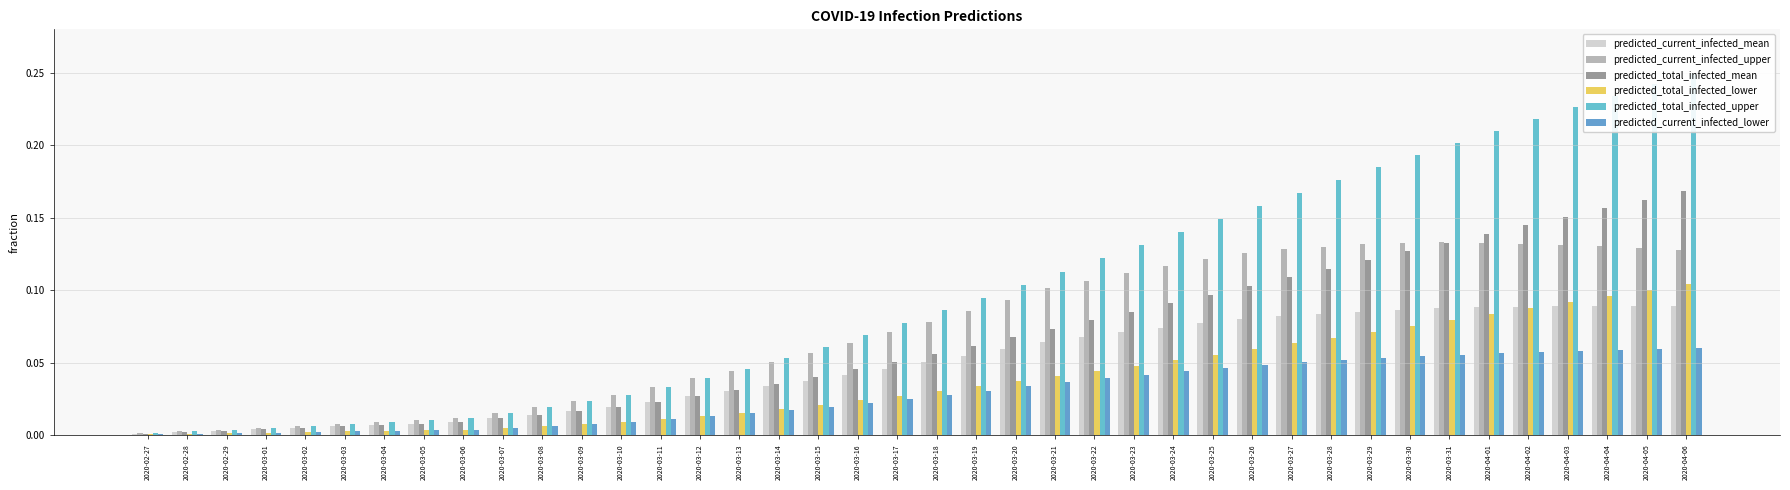

What is the total value across all series at 2020-03-28?

0.6